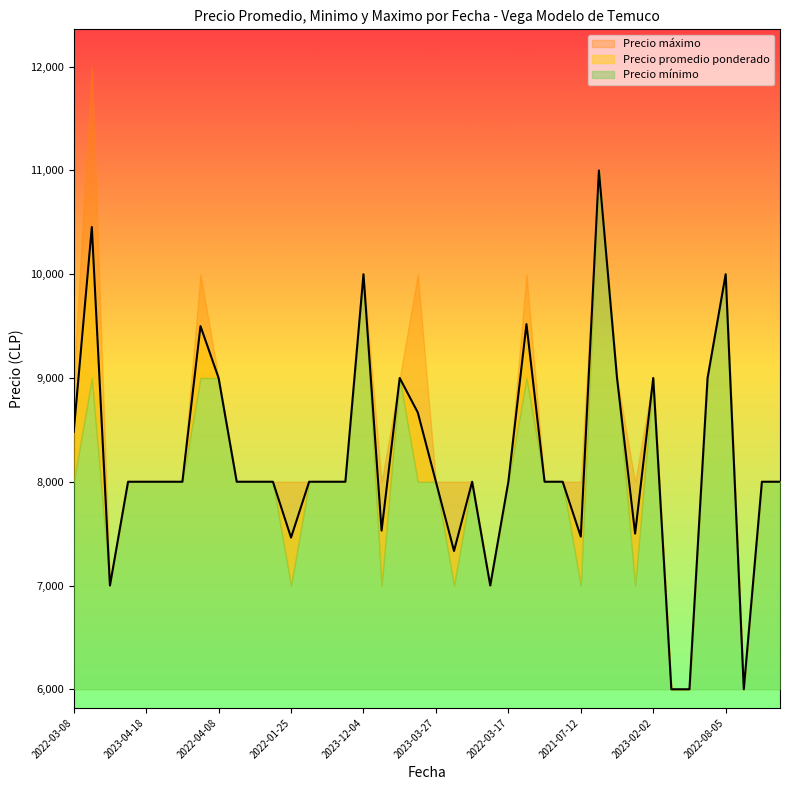

How many values in the Precio minimo series exceed 8000?

11